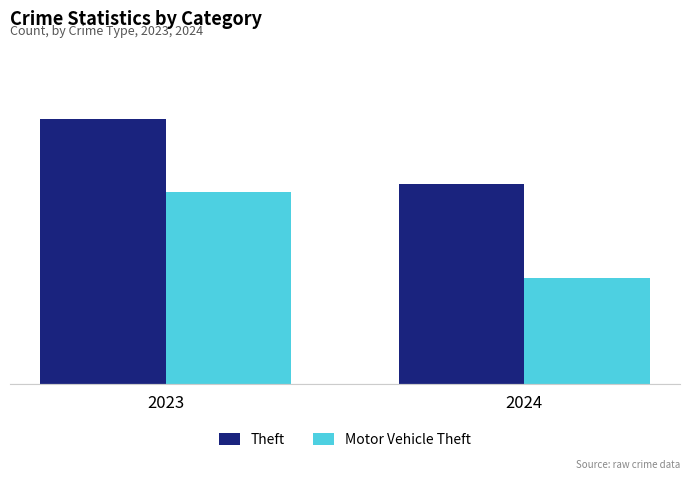

Reading left to right, what are all the values shown in this chart?

Theft: 1720	1296
Motor Vehicle Theft: 1246	687